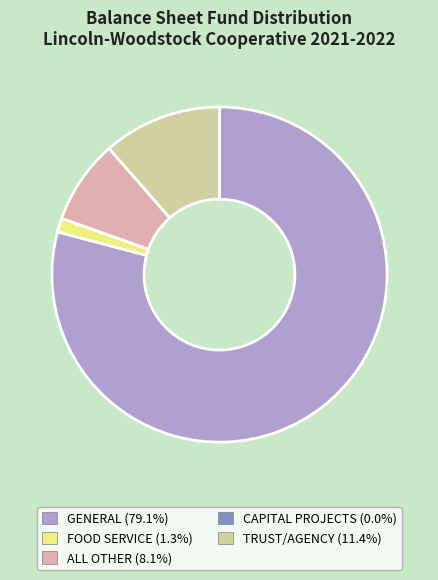

What is the change in value from GENERAL to CAPITAL PROJECTS?

-2938752.1